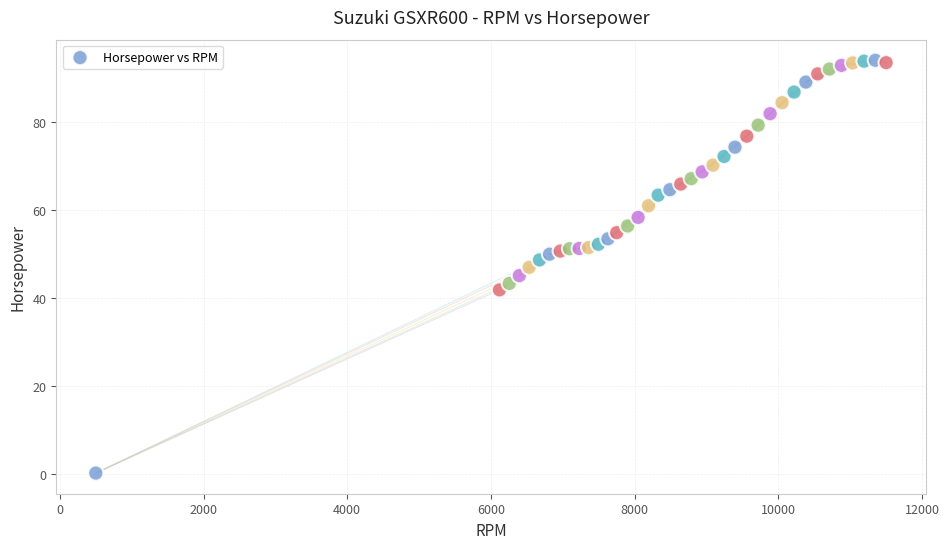

What is the range of X values (max minus min)?

11001.0